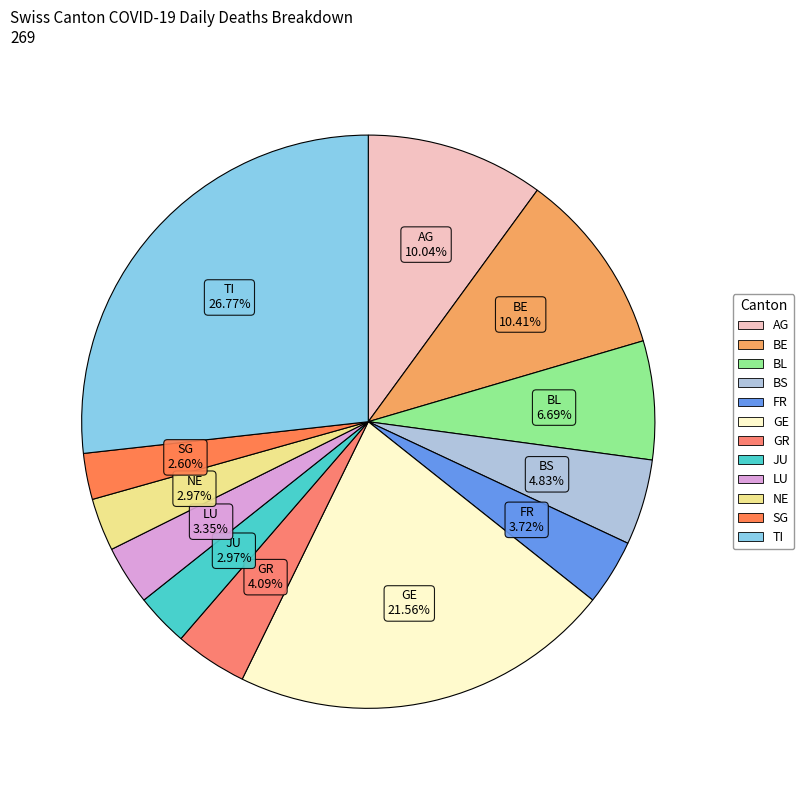

Does GE account for over 50% of the chart?

No